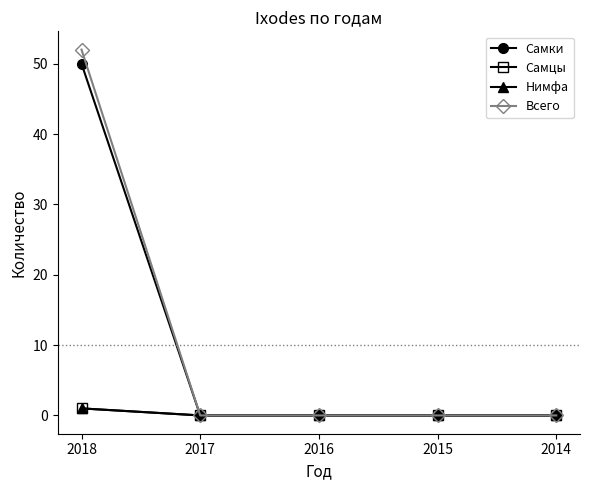

True or false: Нимфа has more than 2 points higher than both neighbors.

False